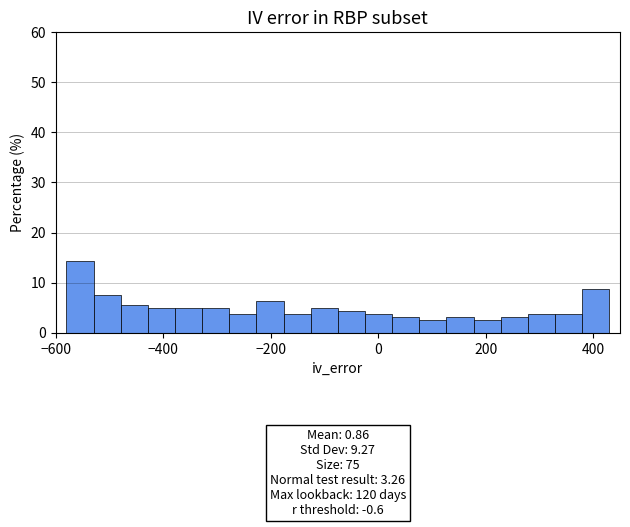

Read against the x-axis, roughly where is the centre of the tallest bar?

-560